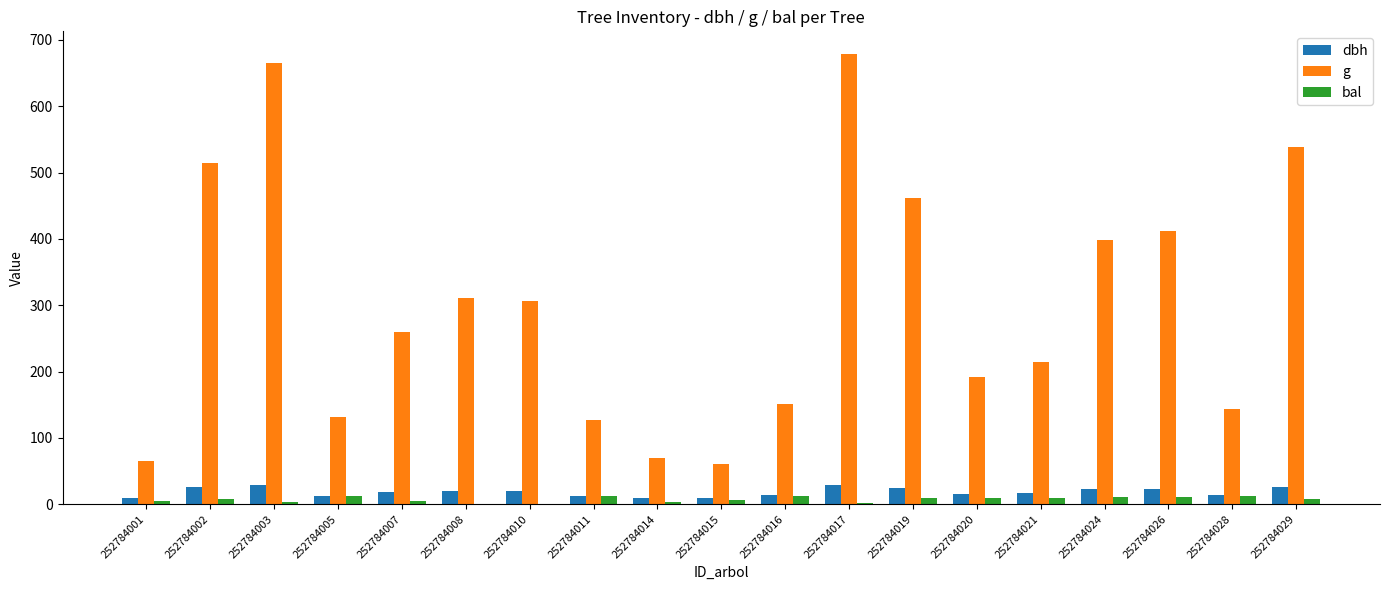

Read the bal value at 252784029.

7.2